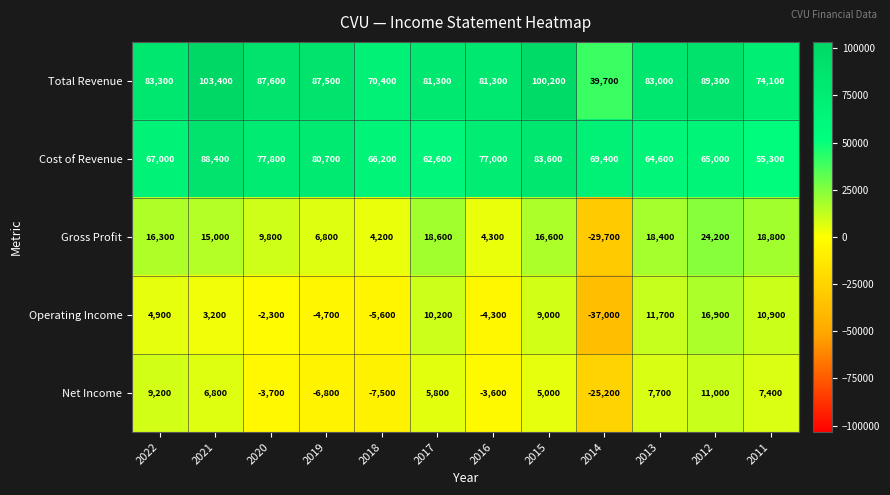

How many series are shown in this chart?

5